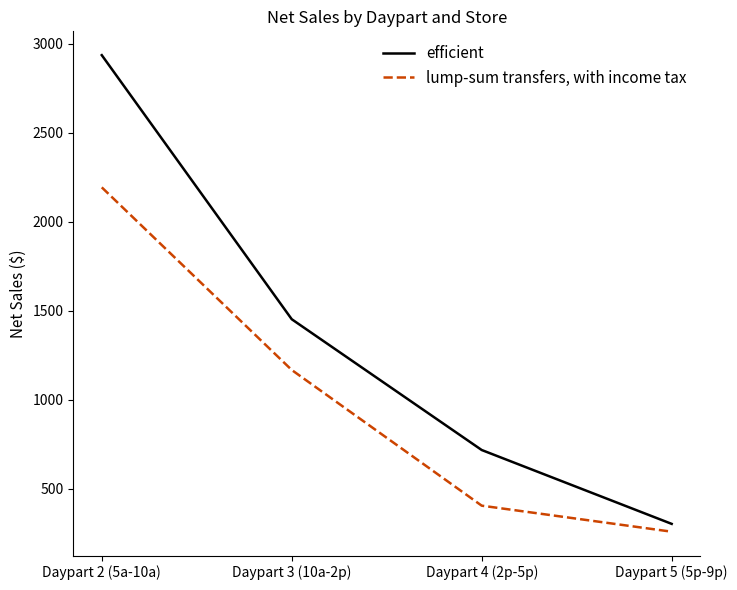

Rank the series by their average value, from lowest to highest.

lump-sum transfers, with income tax, efficient